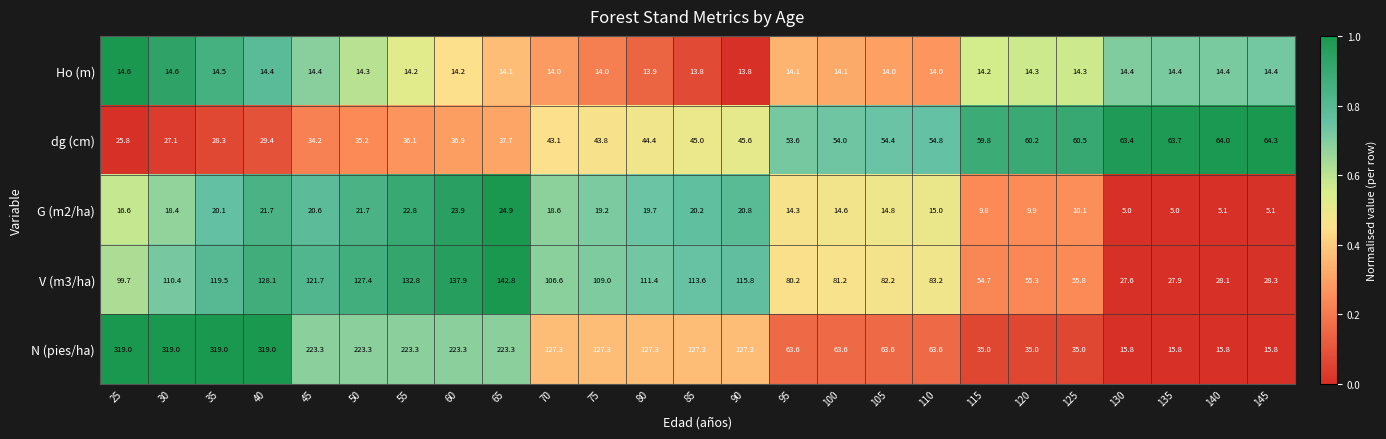

What is the maximum value shown in the chart?

319.0